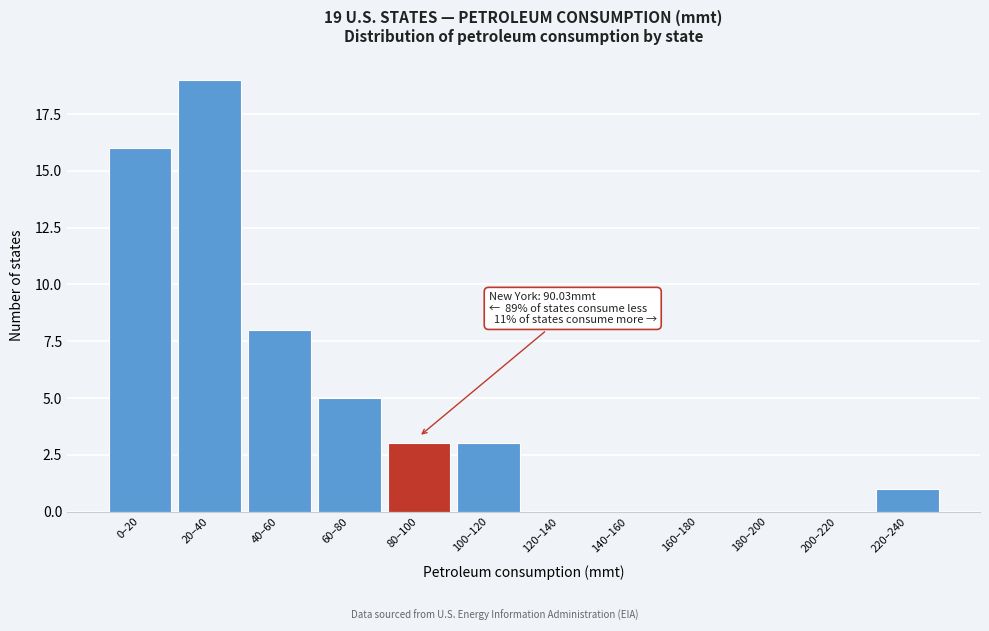

Reading right to left, transcribe all the data shown in this chart.

220–240=1	200–220=0	180–200=0	160–180=0	140–160=0	120–140=0	100–120=3	80–100=3	60–80=5	40–60=8	20–40=19	0–20=16